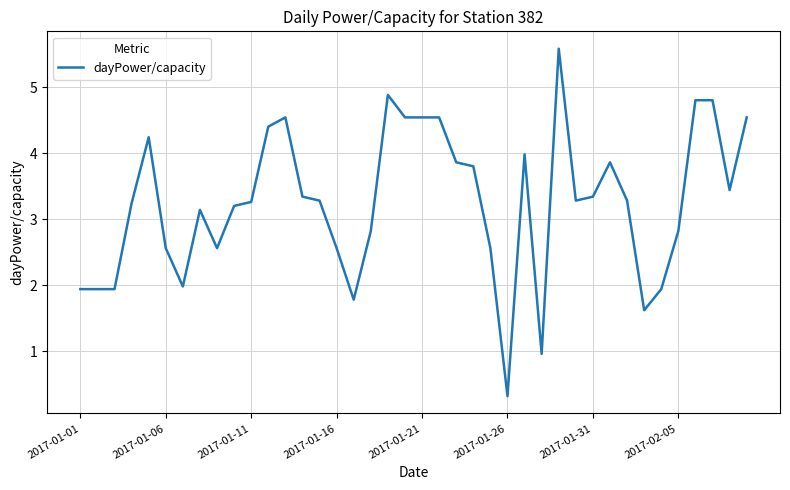

What is the difference between the maximum and minimum values?

5.3